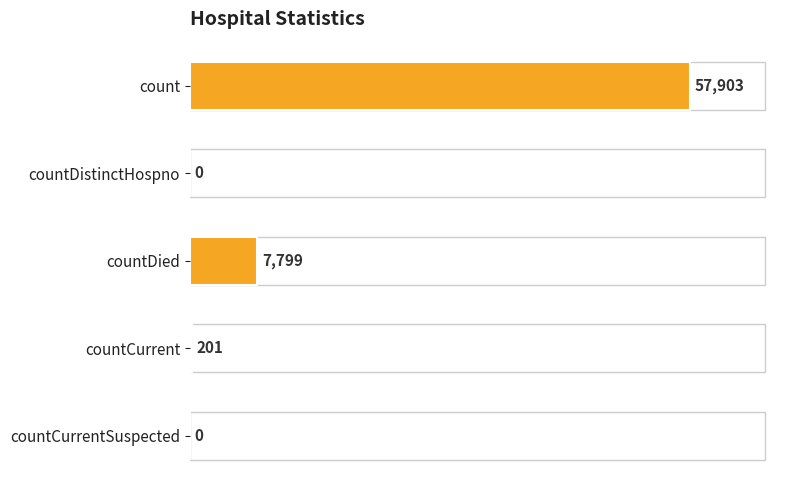

What is the change in value from countDied to countCurrentSuspected?

-7799